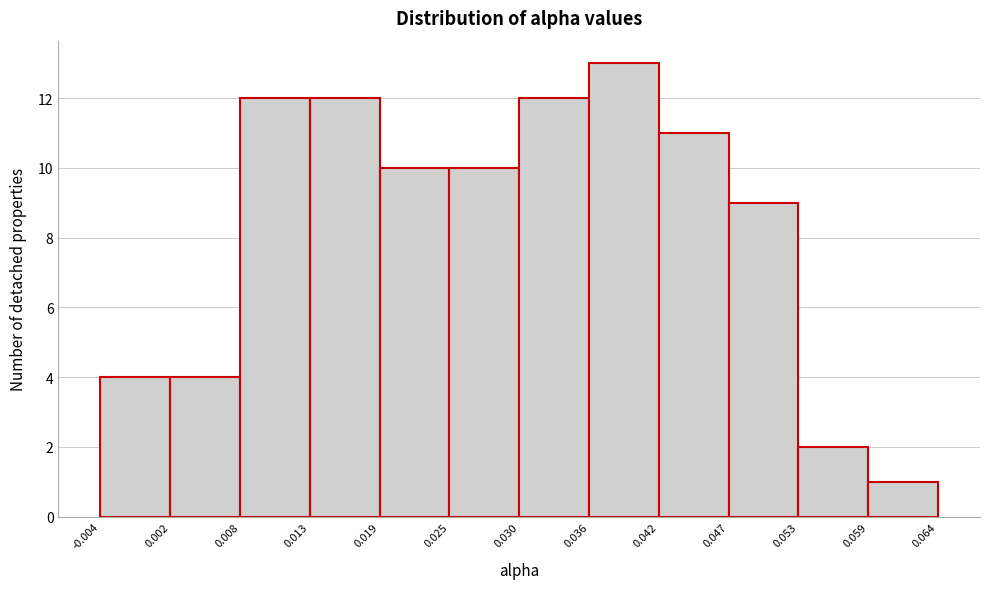

How tall is the bar that spans 0.030 to 0.036 on the x-axis? The values are not printed on the chart, so give them approximately, as read against the axis.

12